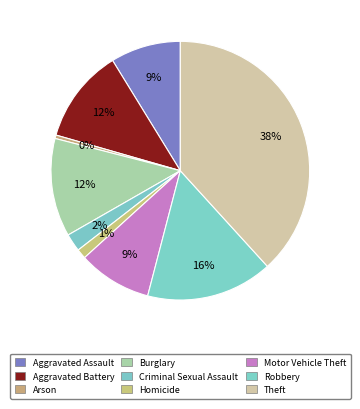

How many segments does this pie chart have?

9